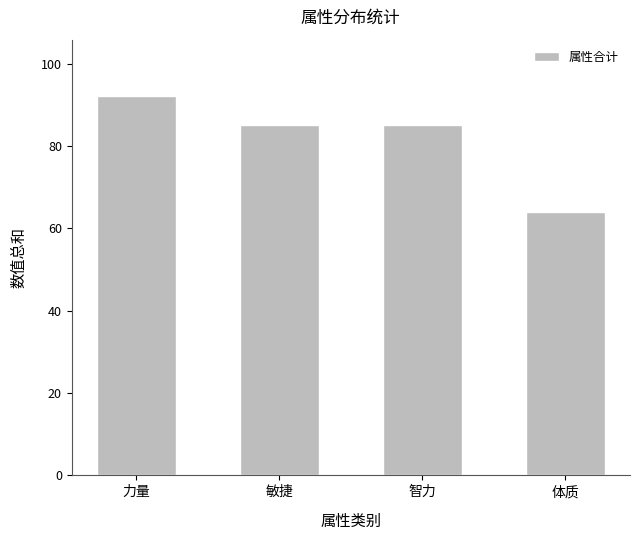

Which label corresponds to the largest value in the chart?

力量